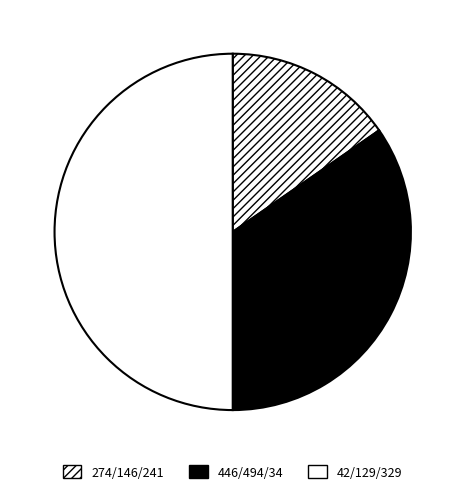

What is the smallest slice in the pie chart?

274/146/241